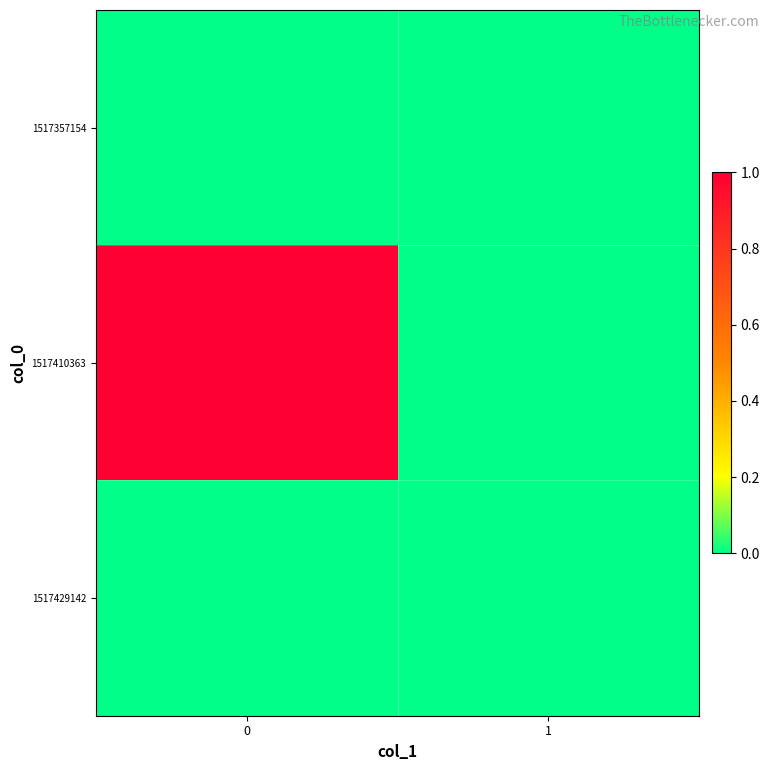

Reading right to left, transcribe all the data shown in this chart.

1517357154: 1=0	0=0
1517410363: 1=0	0=1
1517429142: 1=0	0=0